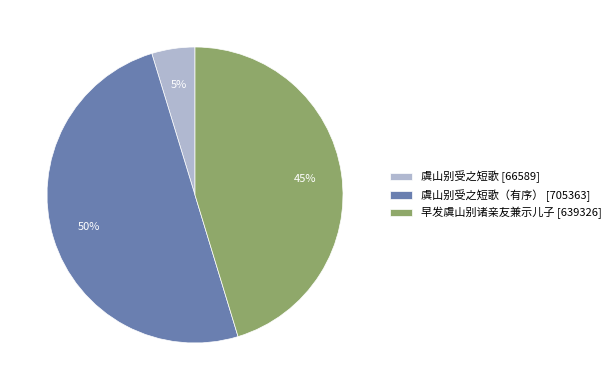

How many slices are in this pie chart?

3